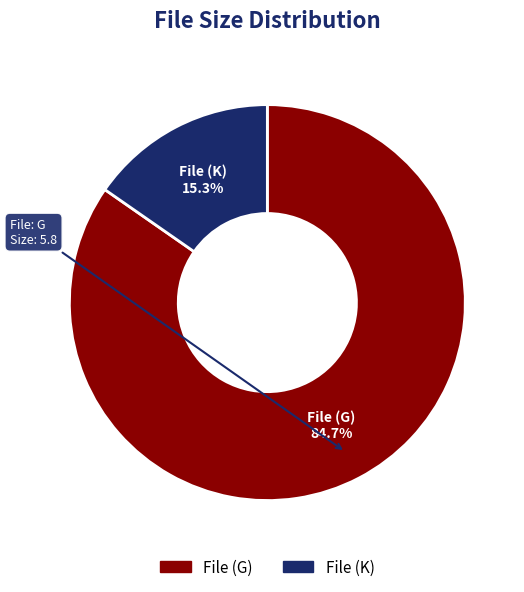

Which category has the smallest portion of the pie?

File (K)